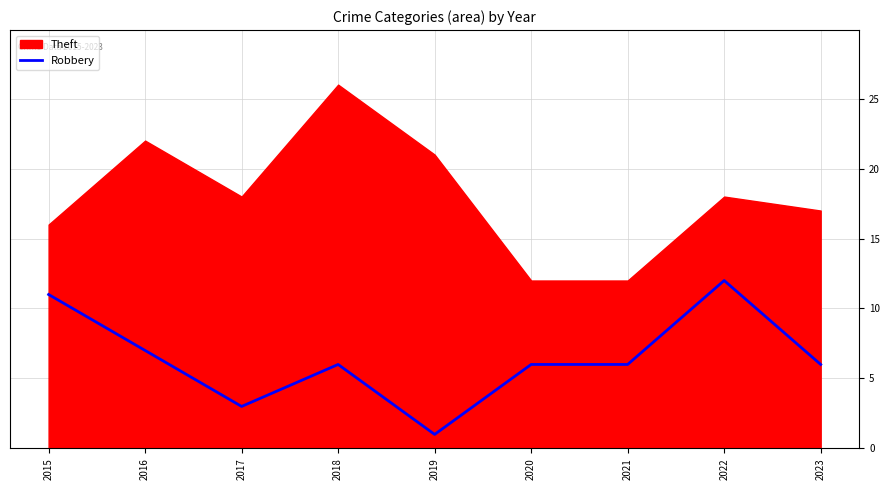

Which category has the lowest value in the Robbery series?

2019